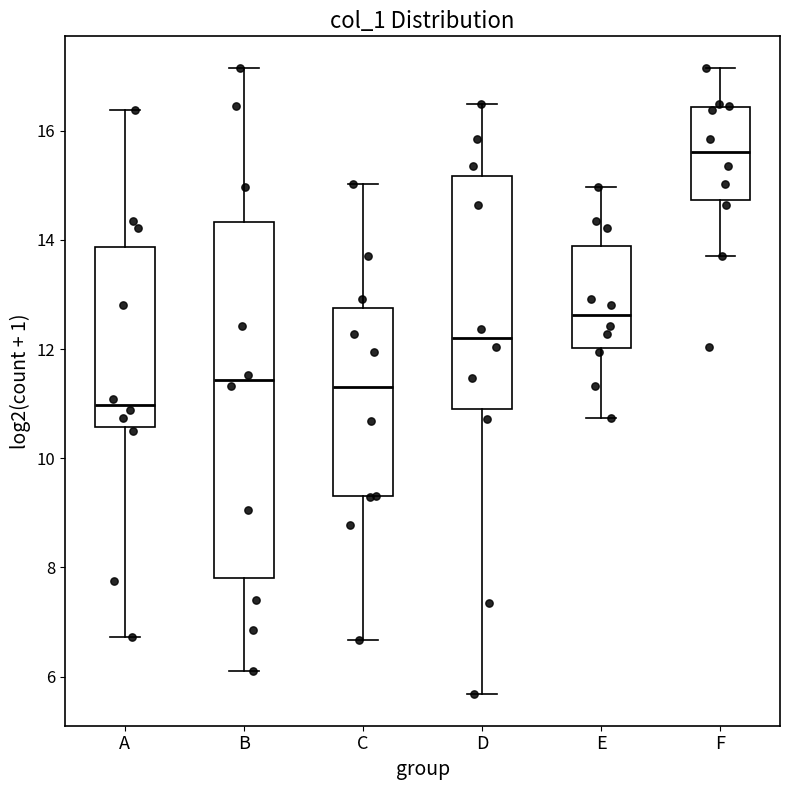

Reading left to right, transcribe this box plot: for each box, give where its median line is, the range the box spans, and where its two whiskers end, as read against the y-axis. The values are not printed on the chart, so give them approximately, as read against the axis.

A: median 11.0, box 10.6 to 13.8, whiskers 6.8 to 16.4
B: median 11.4, box 7.8 to 14.4, whiskers 6.2 to 17.2
C: median 11.4, box 9.4 to 12.8, whiskers 6.6 to 15.0
D: median 12.2, box 11.0 to 15.2, whiskers 5.6 to 16.4
E: median 12.6, box 12.0 to 13.8, whiskers 10.8 to 15.0
F: median 15.6, box 14.8 to 16.4, whiskers 13.8 to 17.2